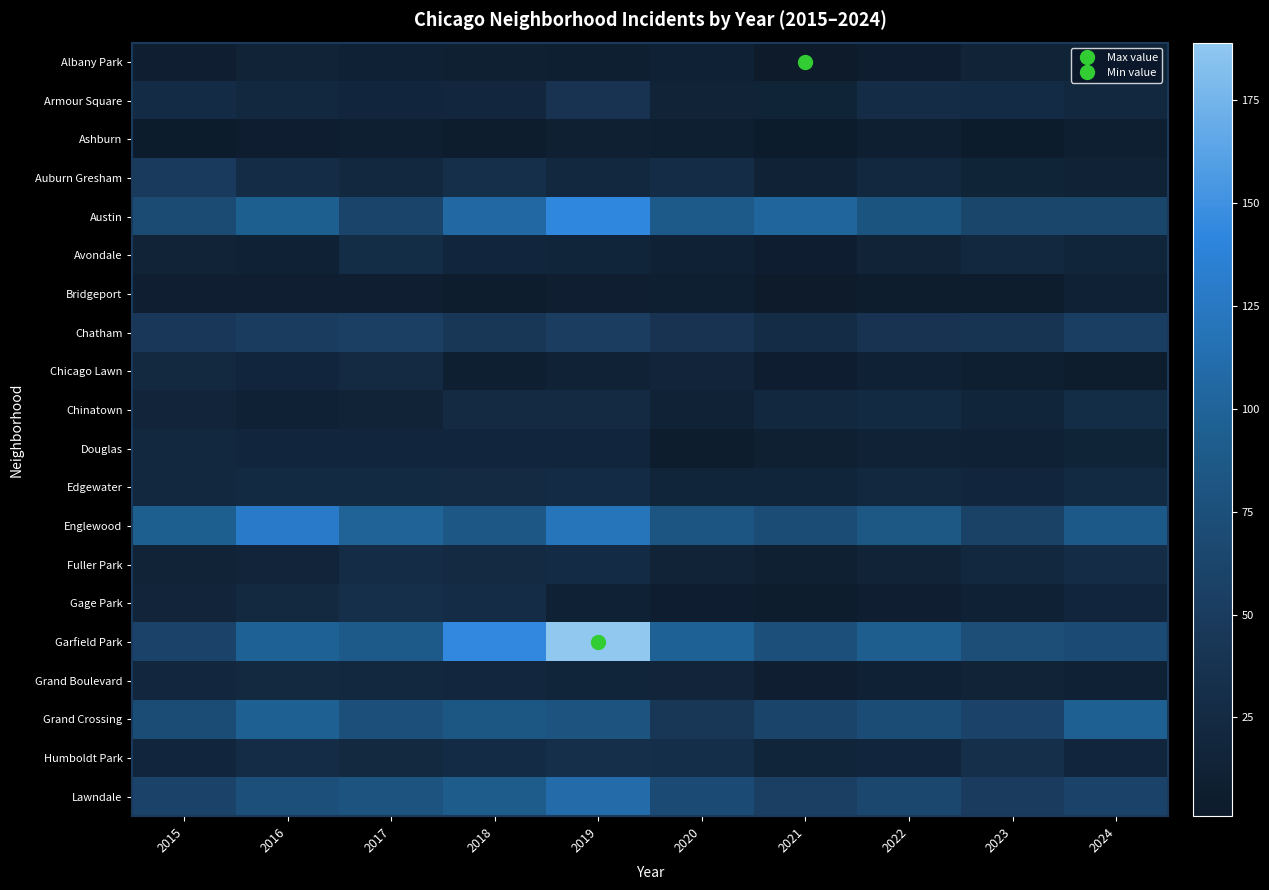

List the series in order of their peak value, highest first.

Garfield Park, Austin, Englewood, Lawndale, Grand Crossing, Chatham, Auburn Gresham, Armour Square, Humboldt Park, Gage Park, Avondale, Chinatown, Fuller Park, Edgewater, Chicago Lawn, Grand Boulevard, Douglas, Albany Park, Bridgeport, Ashburn